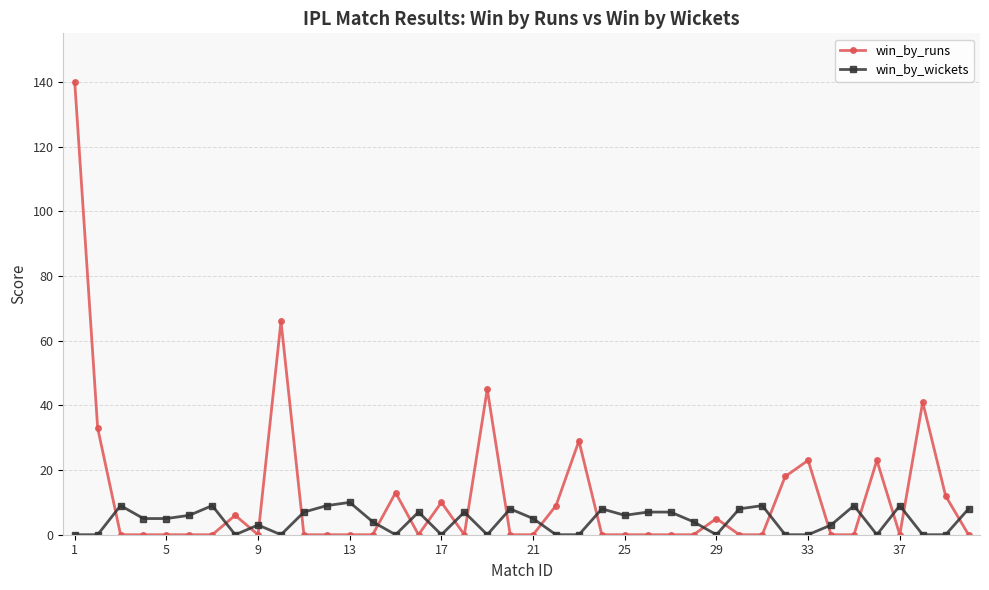

What are all the series names shown in the legend?

win_by_runs, win_by_wickets